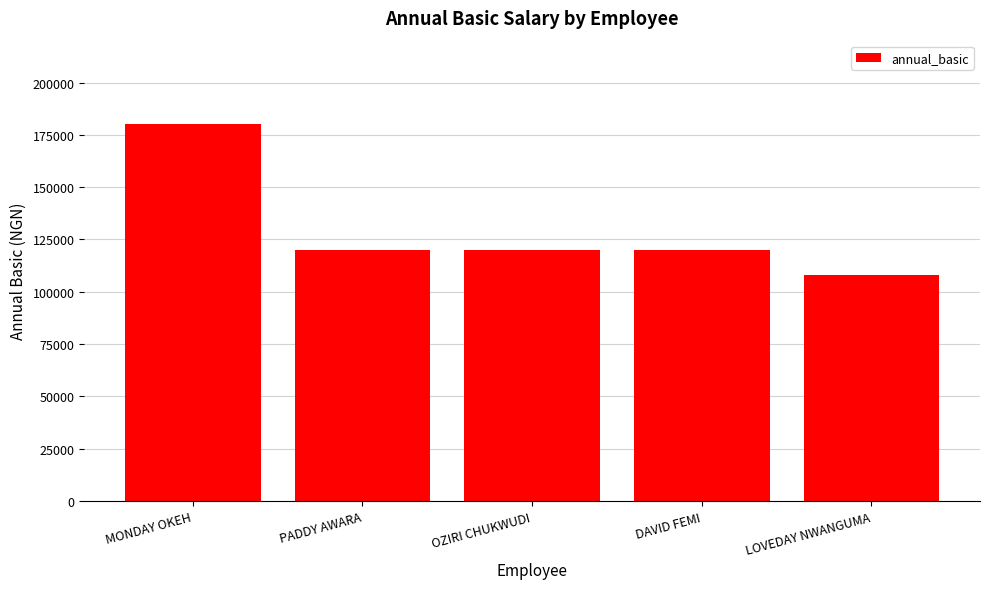

What is the label of the 1st bar from the left?

MONDAY OKEH